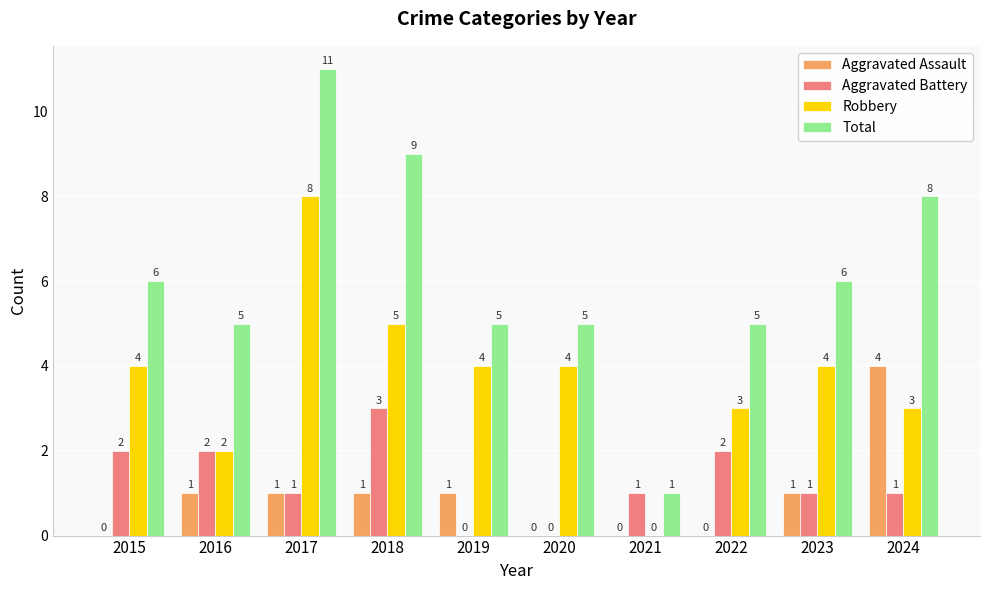

True or false: Aggravated Battery has a value of 2 at 2022.

True